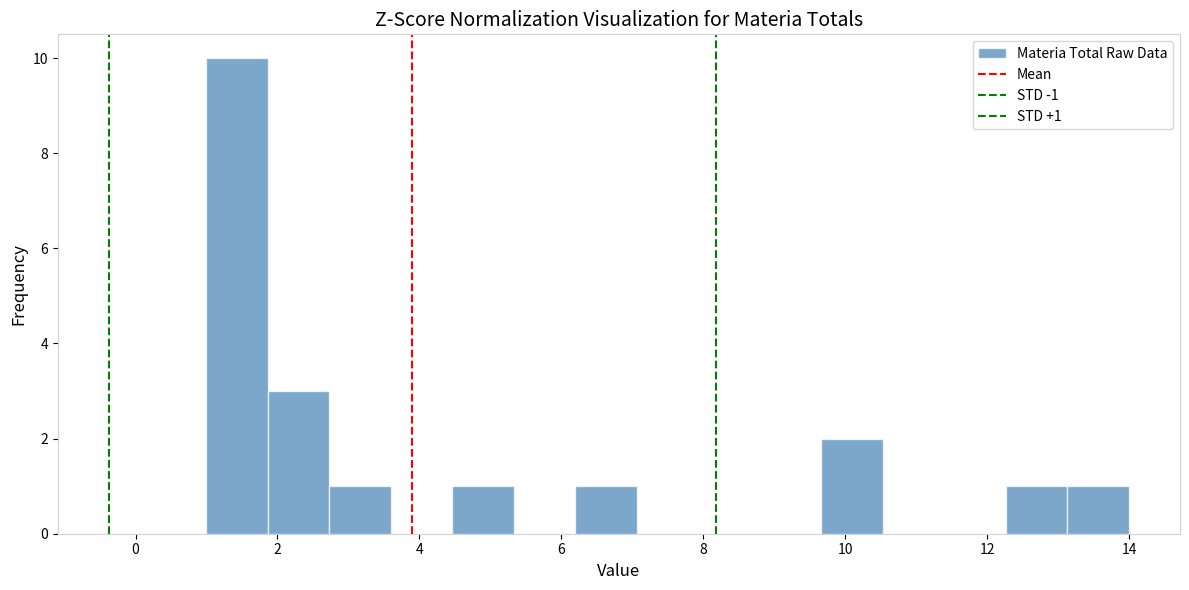

Over which range of the x-axis is the bar tallest?

1.0 to 1.8